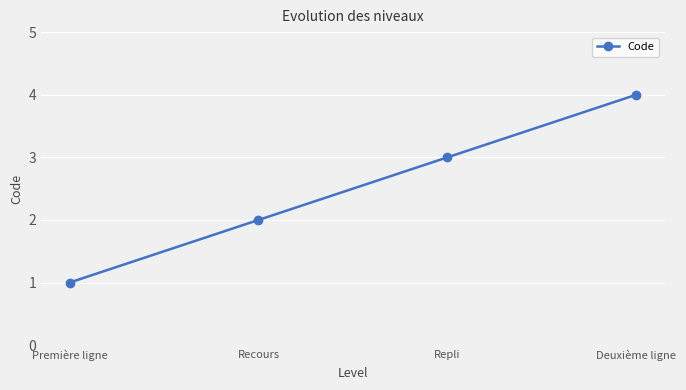

List the labels in order of value, largest first.

Deuxième ligne, Repli, Recours, Première ligne